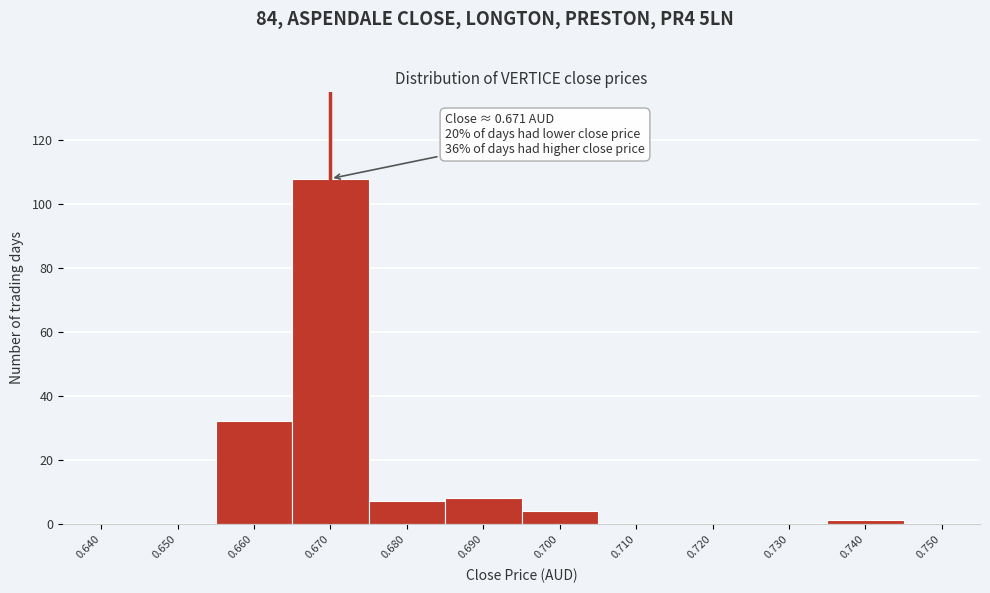

Reading left to right, list all the values displayed in this chart.

0.640=0	0.650=0	0.660=32	0.670=108	0.680=7	0.690=8	0.700=4	0.710=0	0.720=0	0.730=0	0.740=1	0.750=0